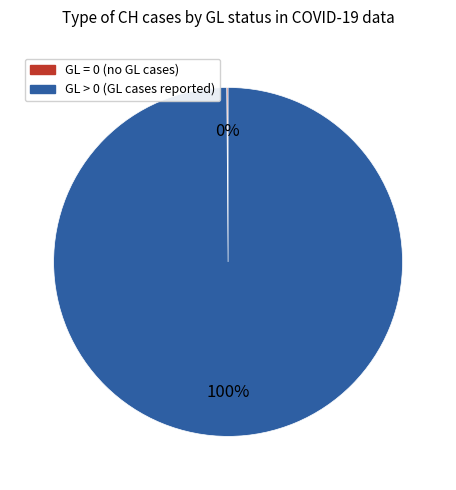

Which slice is the largest?

GL > 0